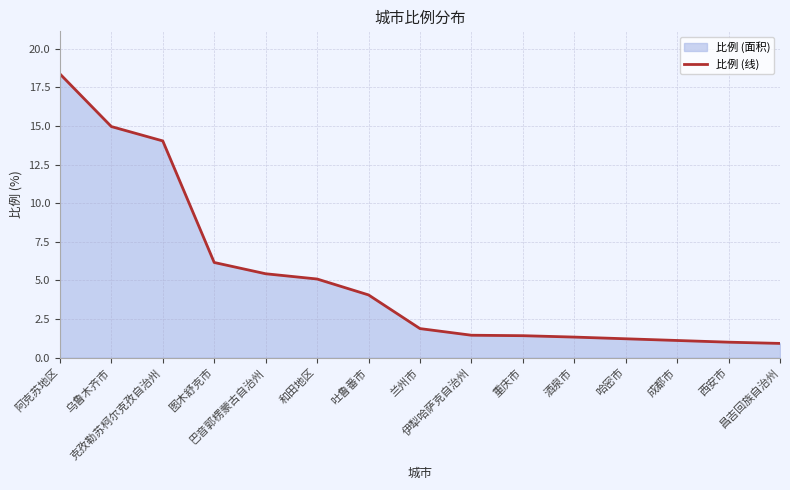

Where is the data nearest to the value 9?

图木舒克市